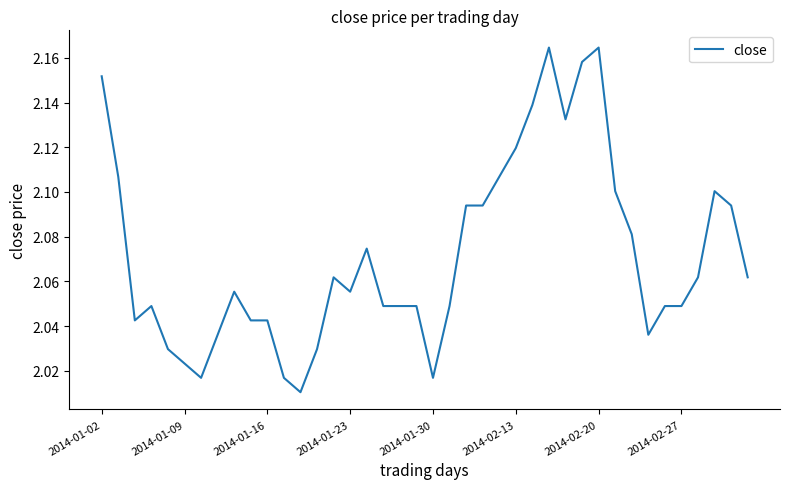

True or false: the data shows 3.0 at 2014-02-20.

False